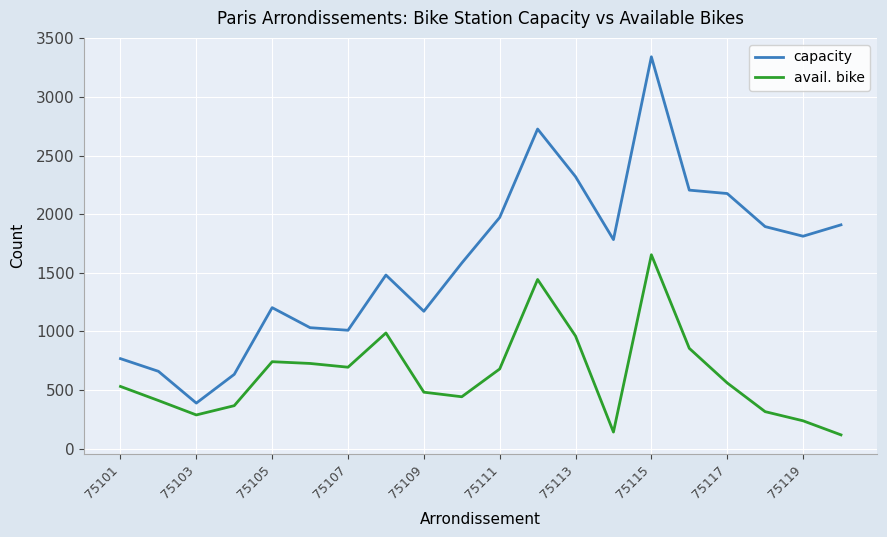

Rank the series by their average value, from highest to lowest.

capacity, avail. bike